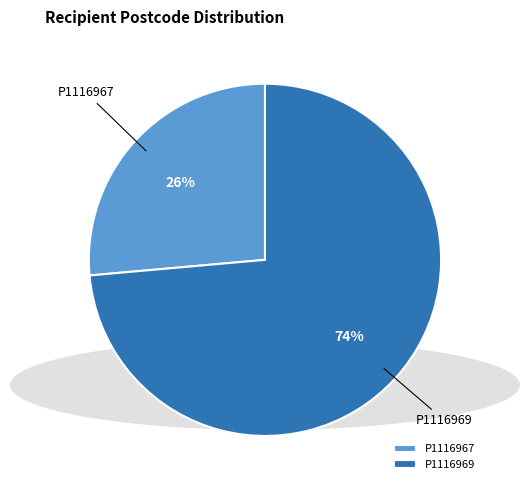

What is the ratio of the value at P1116967 to the value at P1116969?

0.4